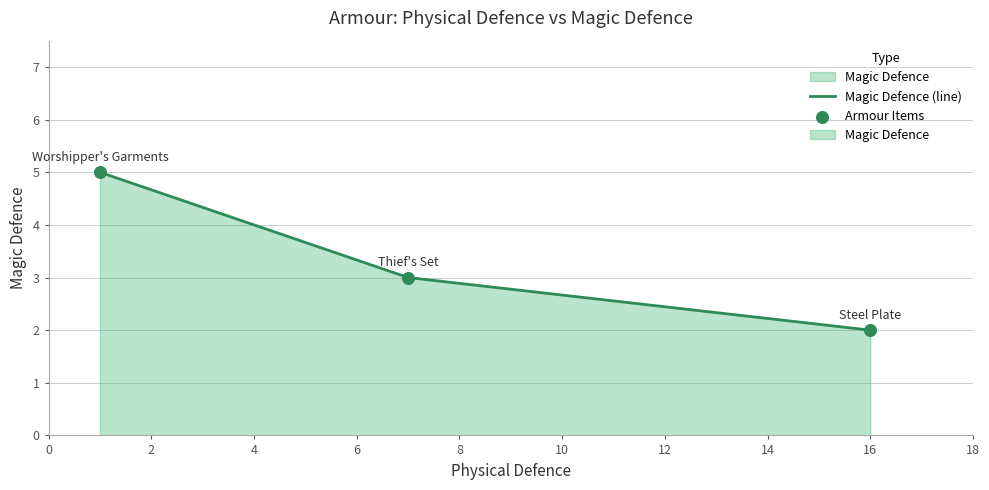

Which series reaches the minimum Y coordinate?

Magic Defence (line)